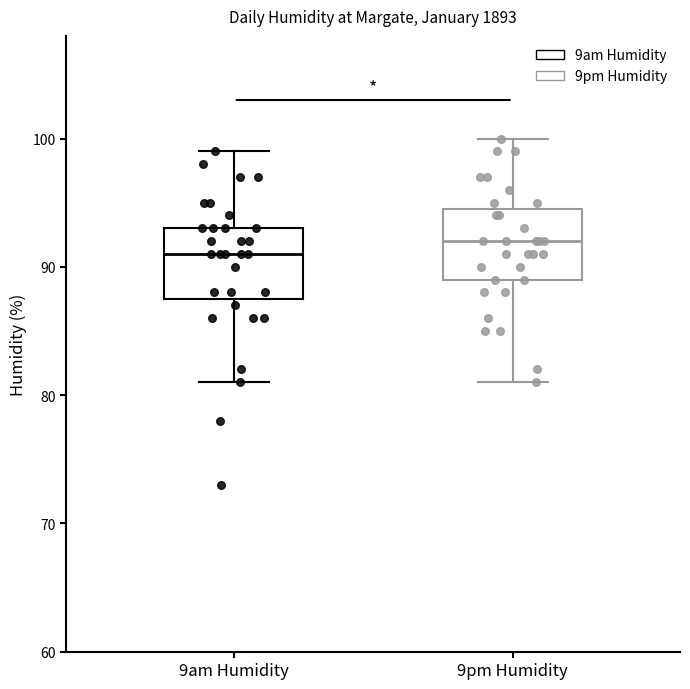

Reading left to right, transcribe this box plot: for each box, give where its median line is, the range the box spans, and where its two whiskers end, as read against the y-axis. The values are not printed on the chart, so give them approximately, as read against the axis.

9am Humidity: median 91, box 88 to 93, whiskers 81 to 99
9pm Humidity: median 92, box 89 to 95, whiskers 81 to 100